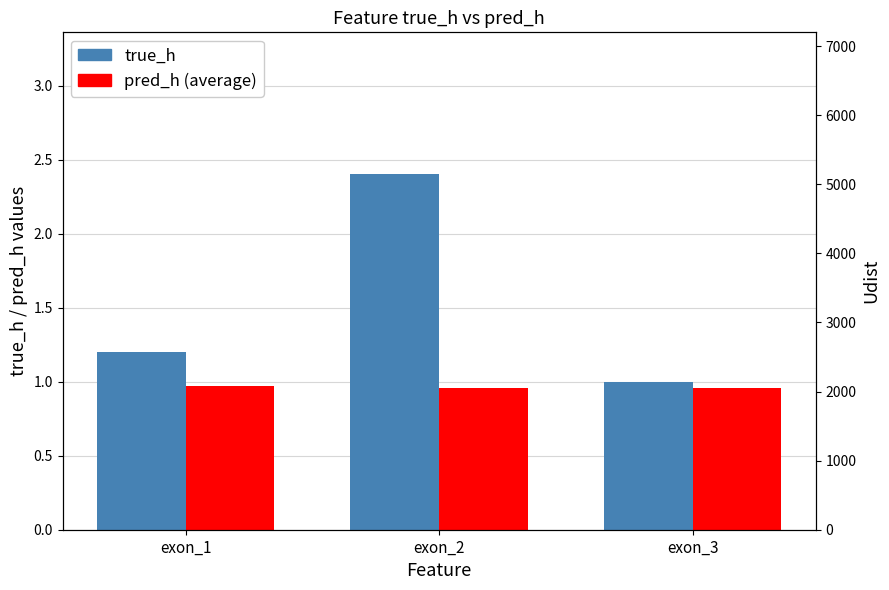

At which category is the sum across all series the highest?

exon_3